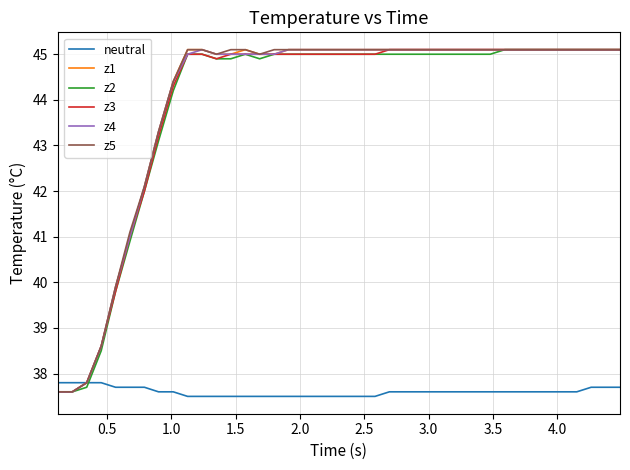

Reading left to right, what are all the values shown in this chart?

neutral: 37.8	37.8	37.8	37.8	37.7	37.7	37.7	37.6	37.6	37.5	37.5	37.5	37.5	37.5	37.5	37.5	37.5	37.5	37.5	37.5	37.5	37.5	37.5	37.6	37.6	37.6	37.6	37.6	37.6	37.6	37.6	37.6	37.6	37.6	37.6	37.6	37.6	37.7	37.7	37.7
z1: 37.6	37.6	37.8	38.6	39.9	41.0	42.1	43.3	44.4	45.1	45.1	45.0	45.0	45.1	45.0	45.0	45.1	45.1	45.1	45.1	45.1	45.1	45.1	45.1	45.1	45.1	45.1	45.1	45.1	45.1	45.1	45.1	45.1	45.1	45.1	45.1	45.1	45.1	45.1	45.1
z2: 37.6	37.6	37.7	38.5	39.8	40.9	42.0	43.1	44.2	45.0	45.0	44.9	44.9	45.0	44.9	45.0	45.0	45.0	45.0	45.0	45.0	45.0	45.0	45.0	45.0	45.0	45.0	45.0	45.0	45.0	45.0	45.1	45.1	45.1	45.1	45.1	45.1	45.1	45.1	45.1
z3: 37.6	37.6	37.8	38.6	39.8	41.0	42.0	43.2	44.3	45.0	45.0	44.9	45.0	45.0	45.0	45.0	45.0	45.0	45.0	45.0	45.0	45.0	45.0	45.1	45.1	45.1	45.1	45.1	45.1	45.1	45.1	45.1	45.1	45.1	45.1	45.1	45.1	45.1	45.1	45.1
z4: 37.6	37.6	37.8	38.6	39.9	41.0	42.1	43.3	44.4	45.0	45.1	45.0	45.0	45.0	45.0	45.0	45.1	45.1	45.1	45.1	45.1	45.1	45.1	45.1	45.1	45.1	45.1	45.1	45.1	45.1	45.1	45.1	45.1	45.1	45.1	45.1	45.1	45.1	45.1	45.1
z5: 37.6	37.6	37.8	38.6	39.9	41.1	42.1	43.3	44.4	45.1	45.1	45.0	45.1	45.1	45.0	45.1	45.1	45.1	45.1	45.1	45.1	45.1	45.1	45.1	45.1	45.1	45.1	45.1	45.1	45.1	45.1	45.1	45.1	45.1	45.1	45.1	45.1	45.1	45.1	45.1